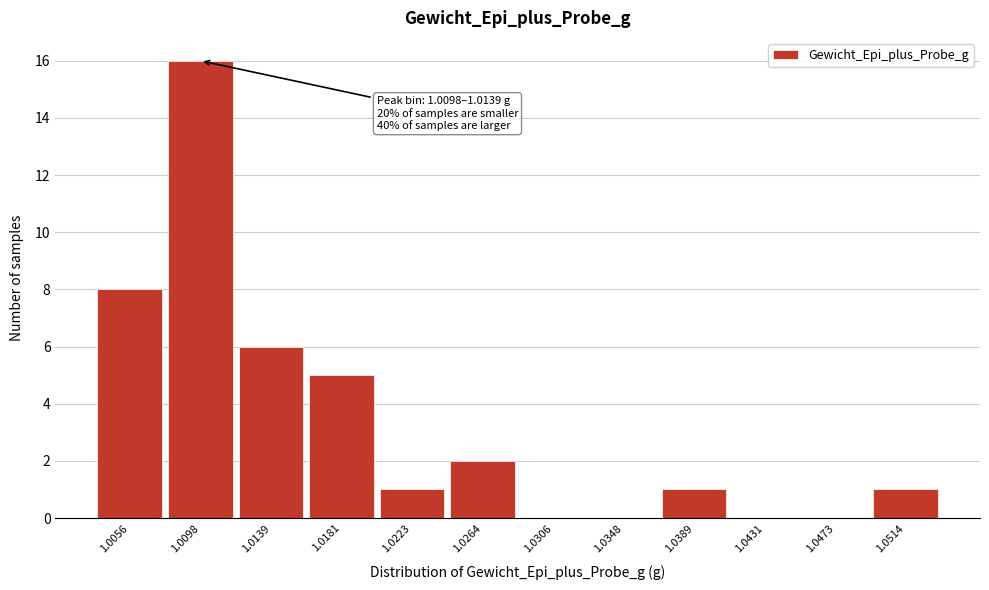

What is the greatest value displayed?

16